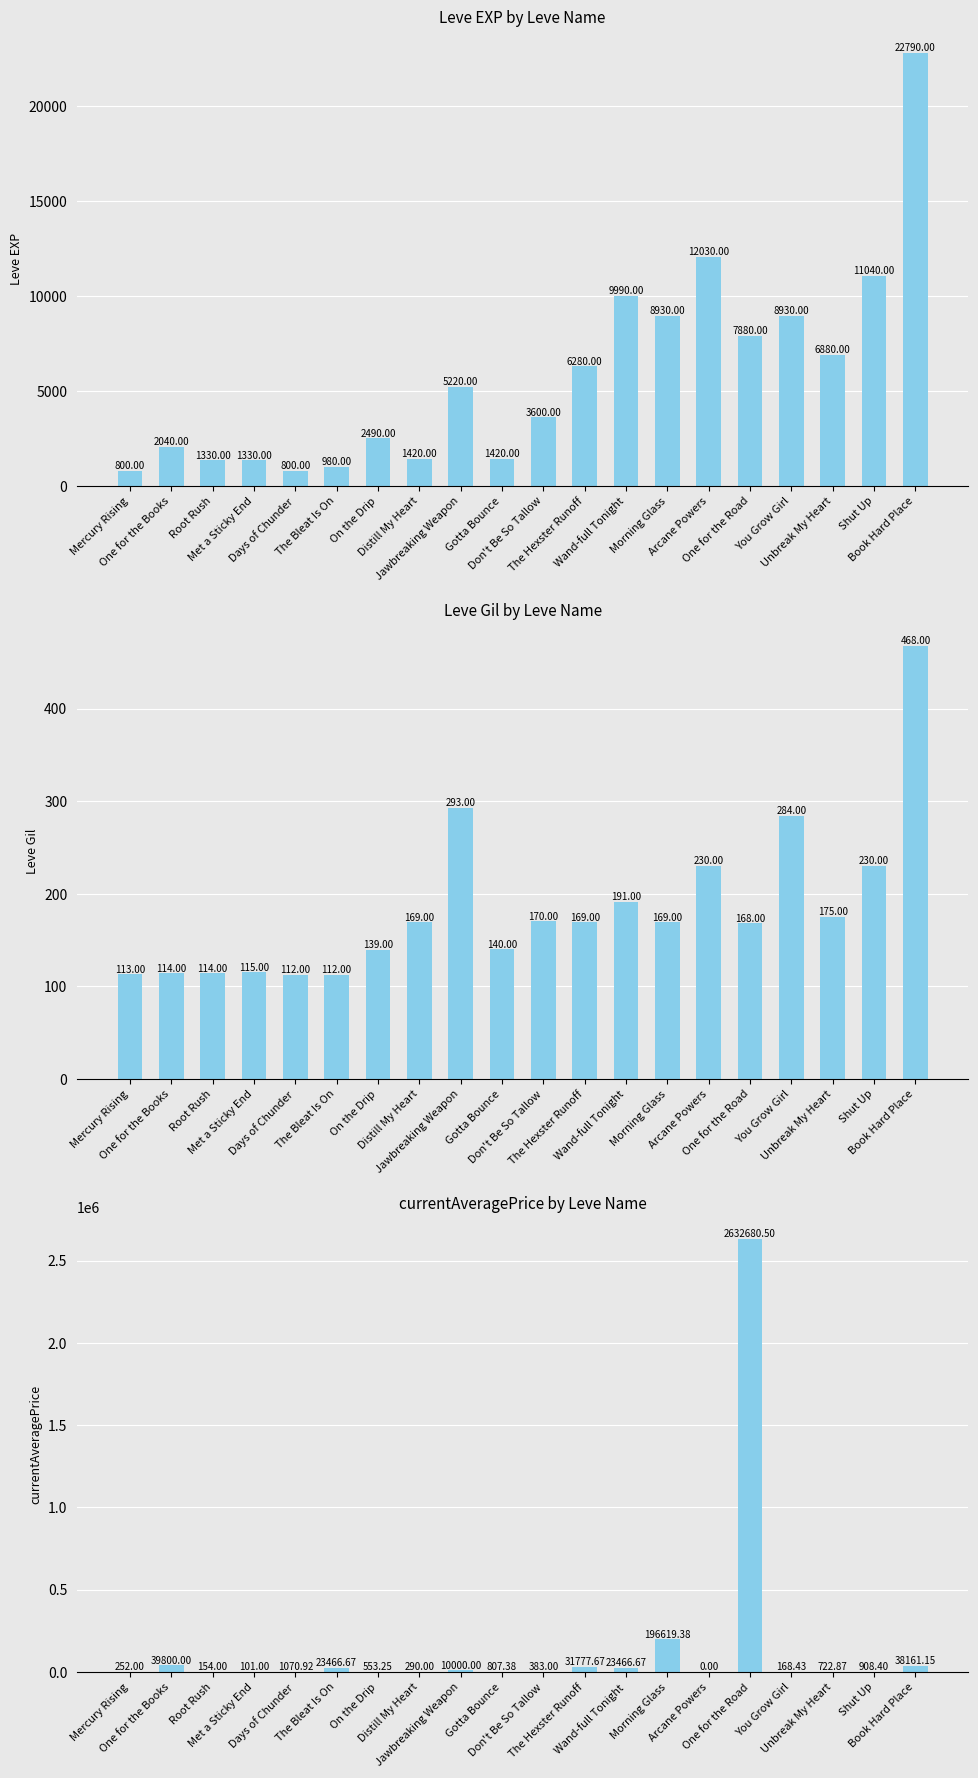

What position from the left is The Hexster Runoff?

12